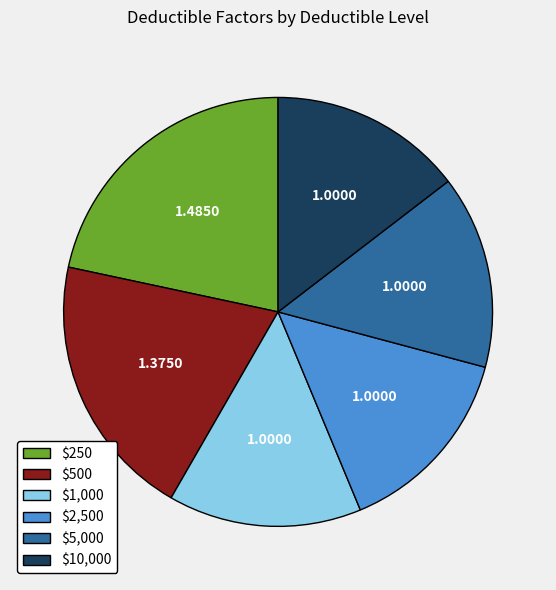

Is there any slice that represents more than half of the pie?

No